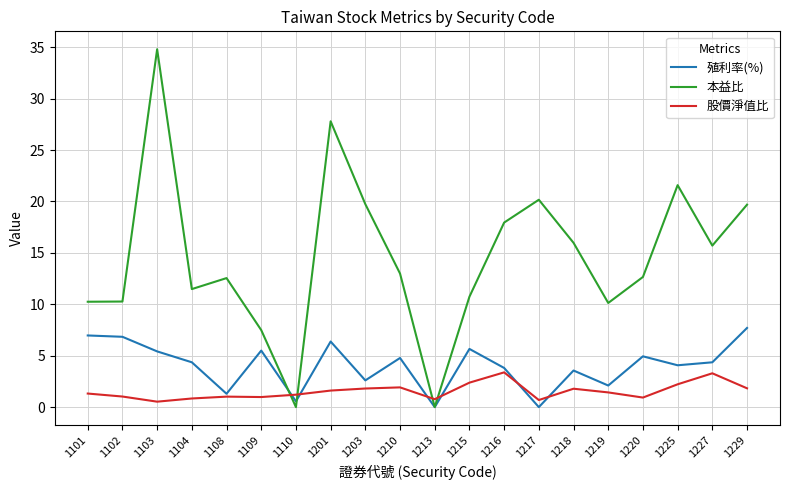

The 殖利率(%) series shows 6.8 at 1102. True or false?

True